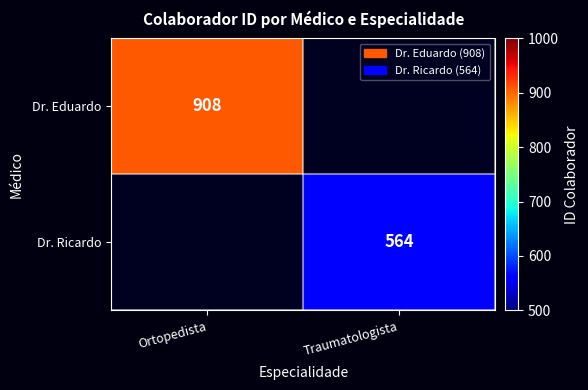

Is the value of Dr. Ricardo at Traumatologista greater than the value of Dr. Eduardo at Ortopedista?

No